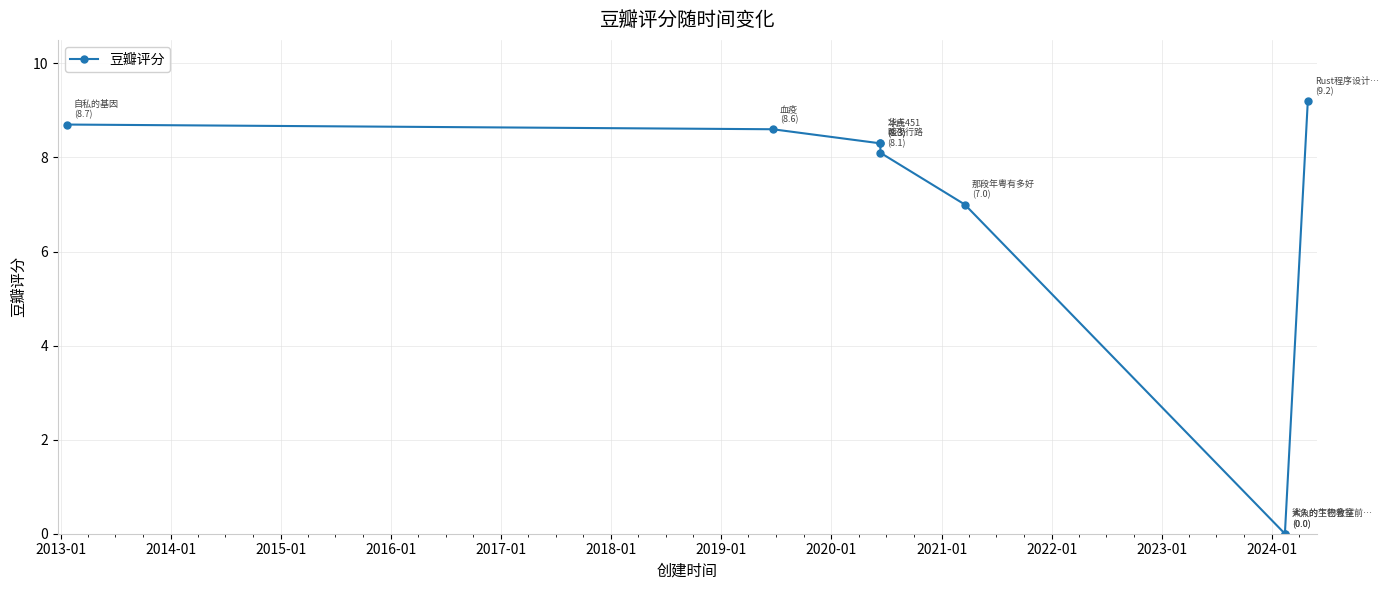

What is the greatest value displayed?

9.2